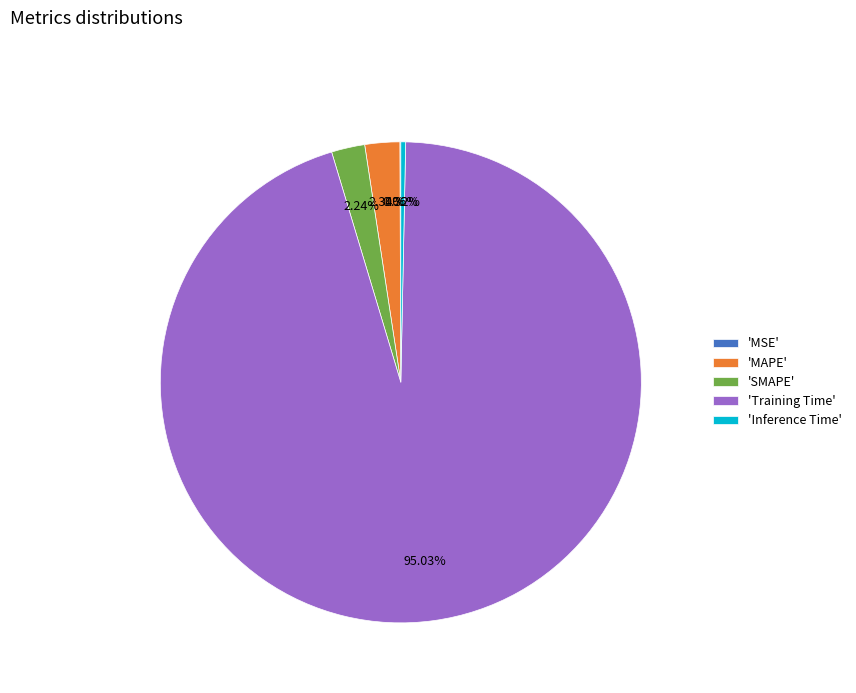

Which category has the biggest portion of the pie?

'Training Time'